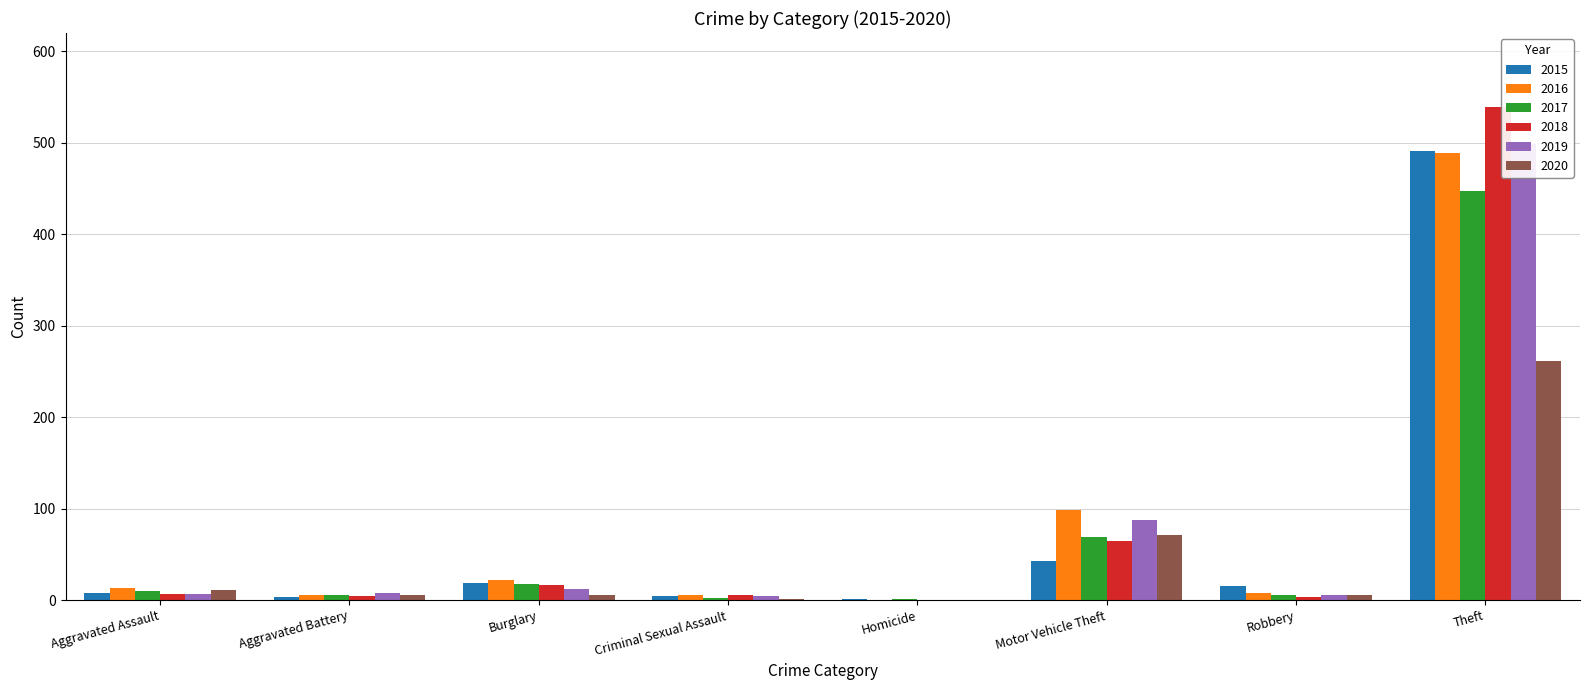

Where does the 2016 series first go above 13?

Burglary